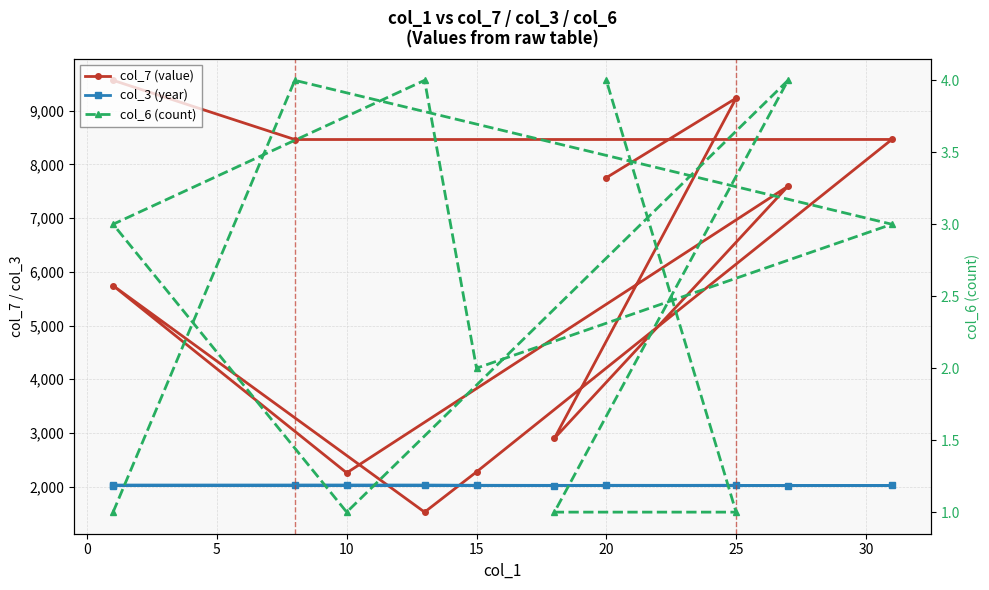

True or false: col_6 (count) and col_7 (value) intersect in this chart.

False